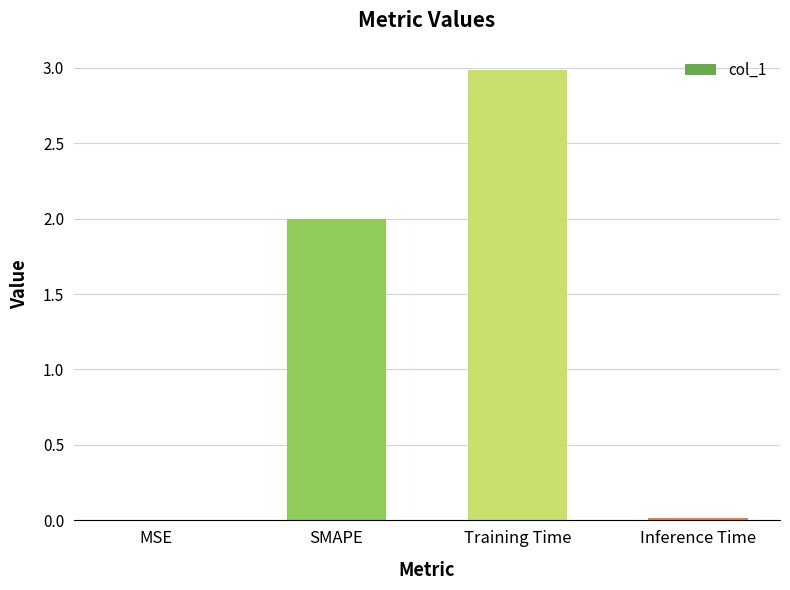

Read the value at SMAPE.

2.0